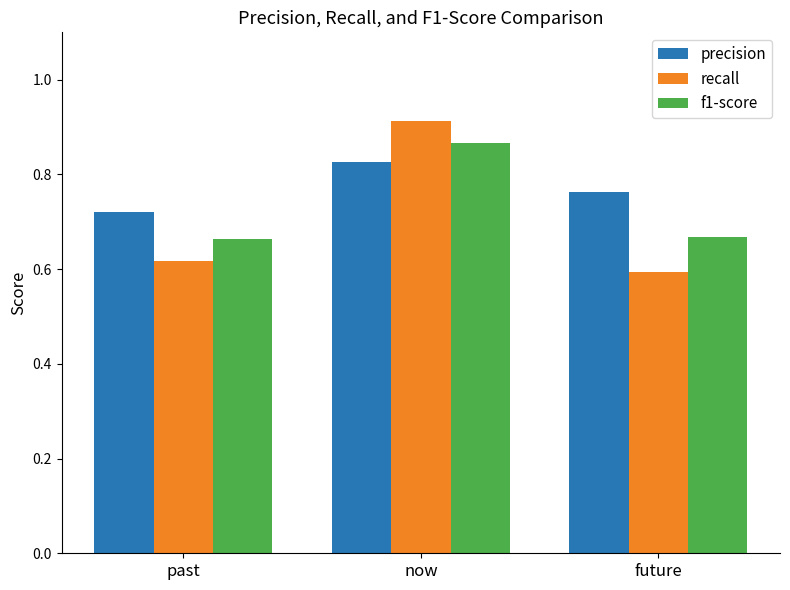

Which series changed the most between past and now?

recall